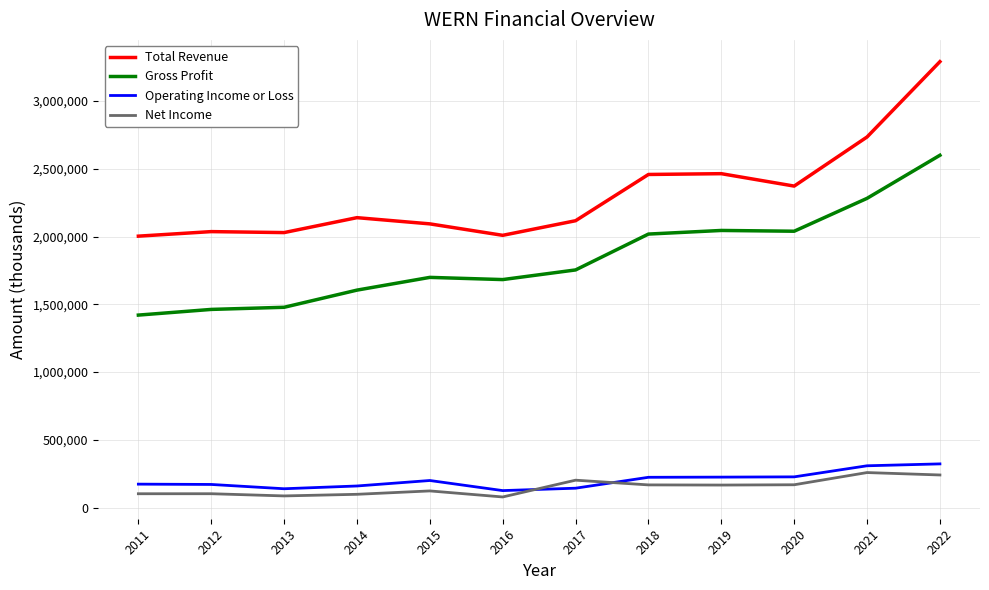

Is this an area chart (filled region under the line)?

No